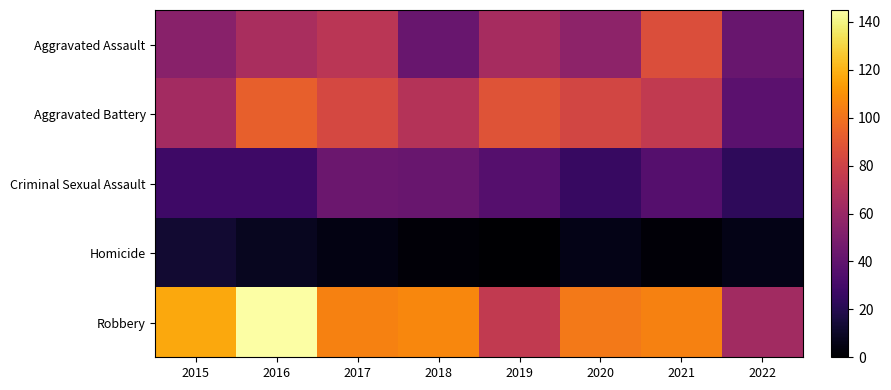

What is the spread (max minus min) of values at 2017?

100